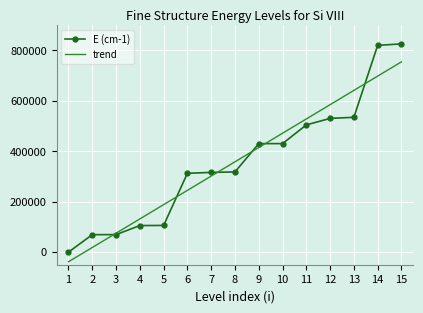

The value of trend at 14 is 1146296.5. True or false?

False